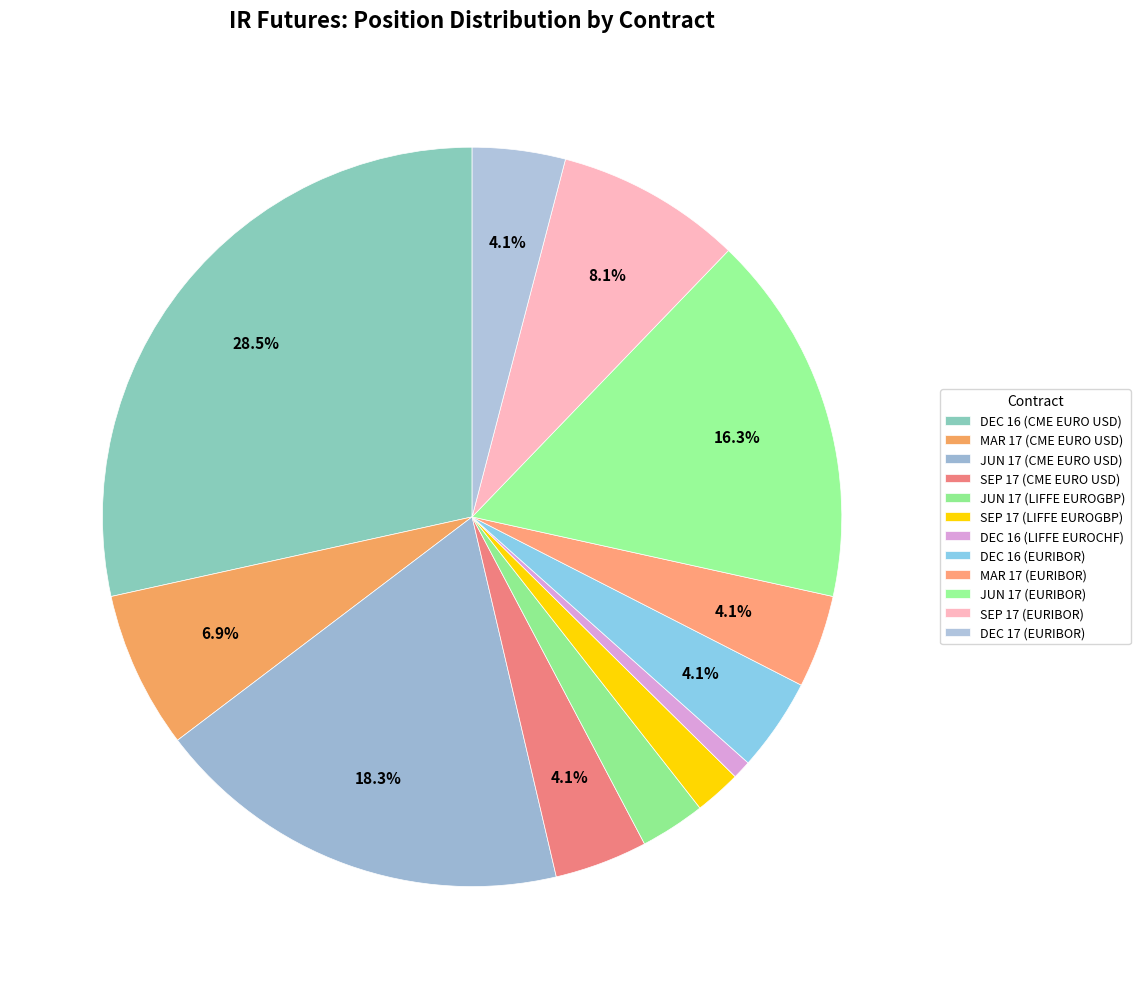

How many slices are in this pie chart?

12